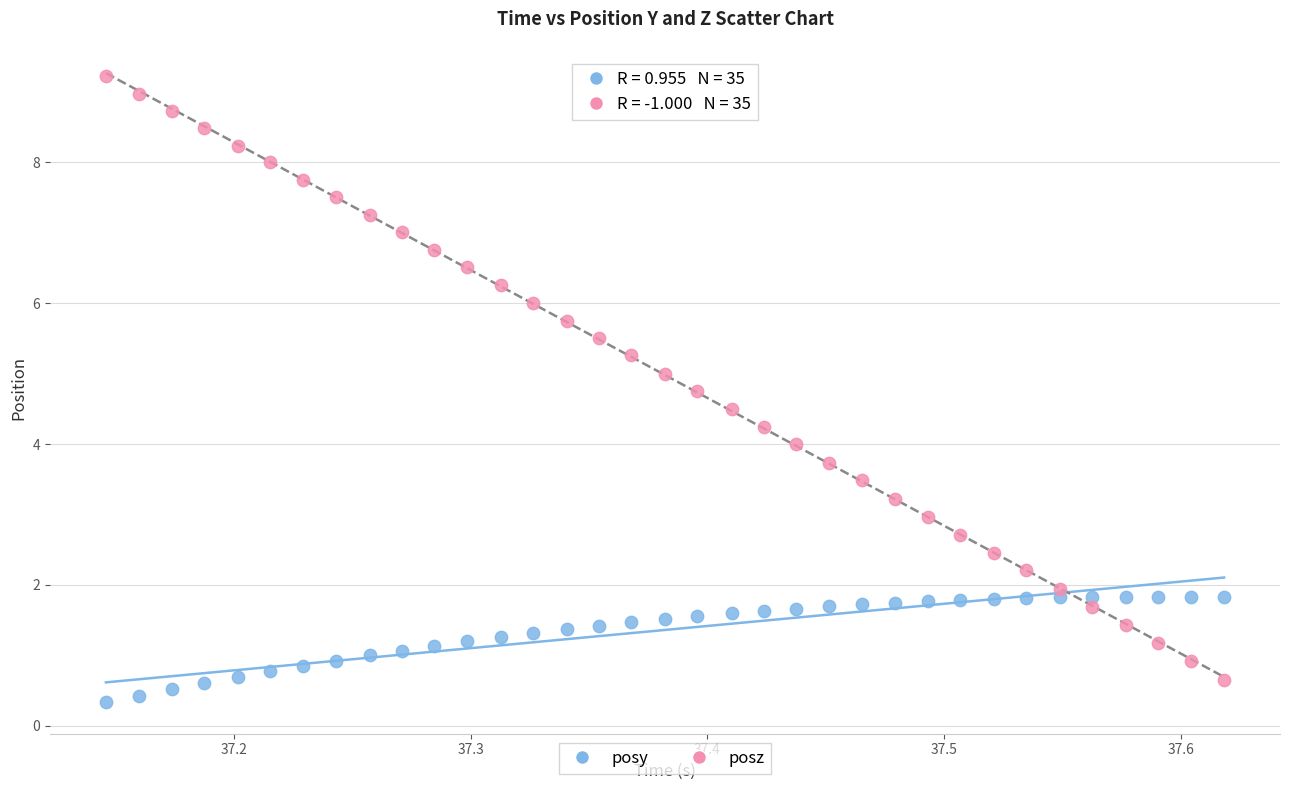

Which series reaches the minimum Y coordinate?

posy